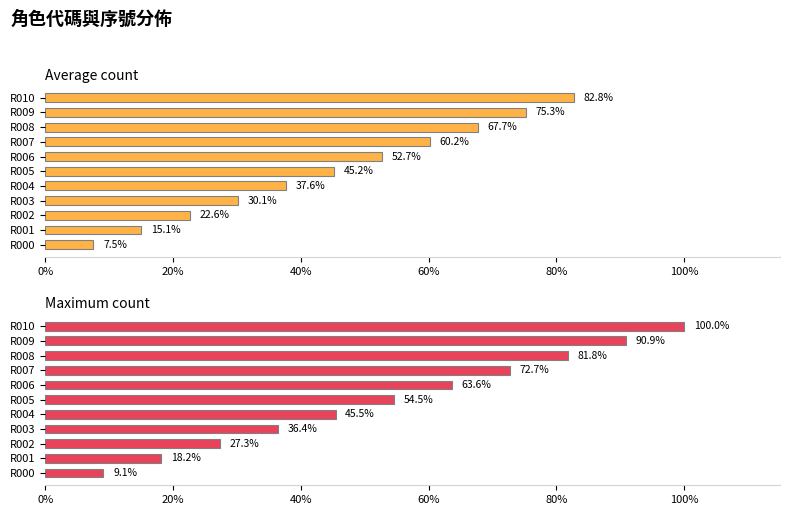

Rank the series at R001 from highest to lowest value.

Maximum count, Average count